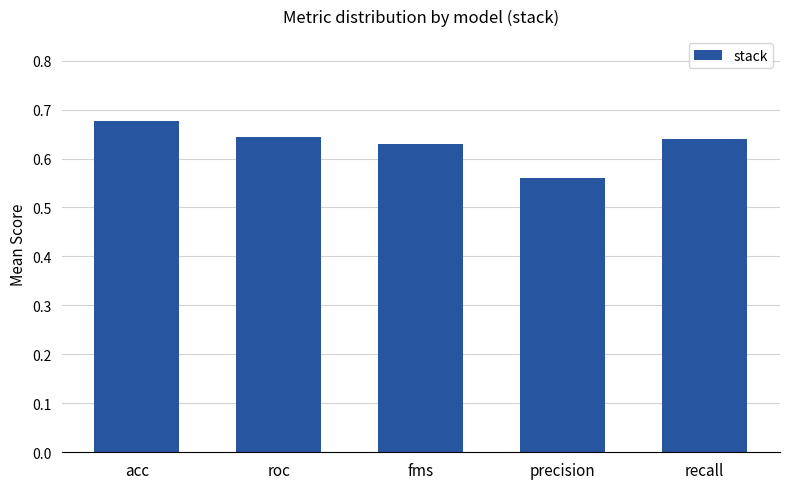

The value at roc is 1.1. True or false?

False